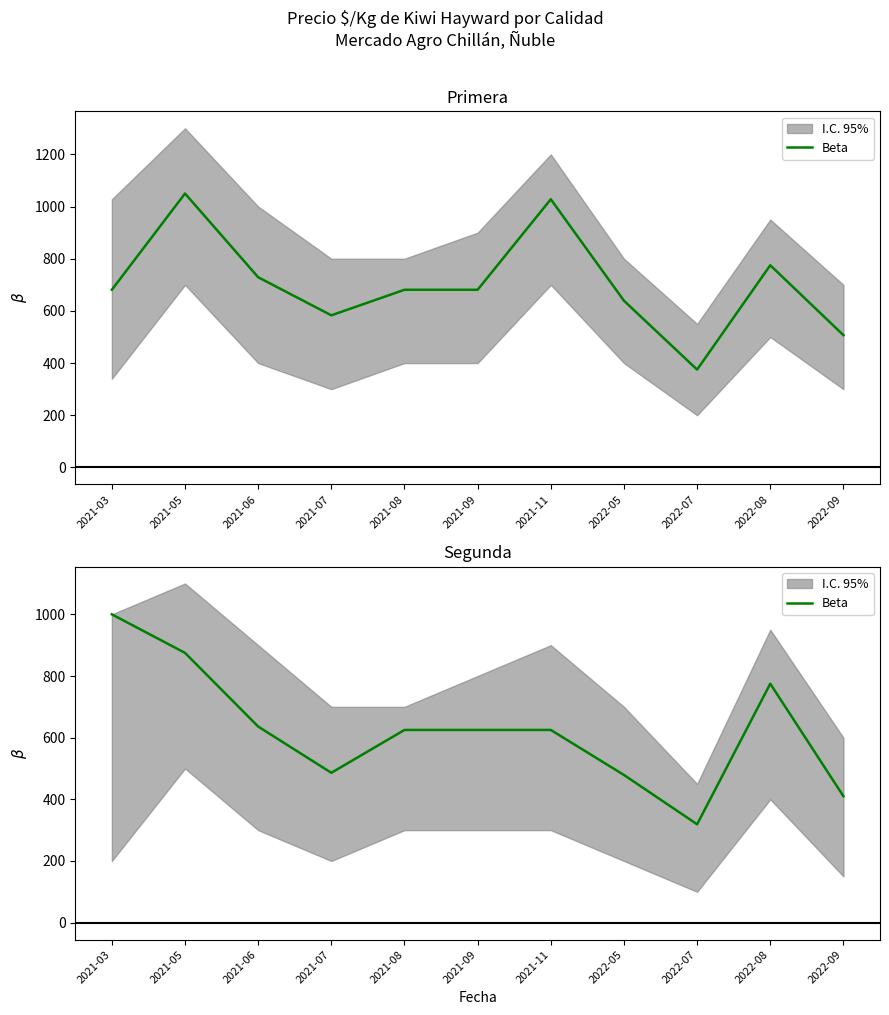

Does the chart have visible grid lines?

No